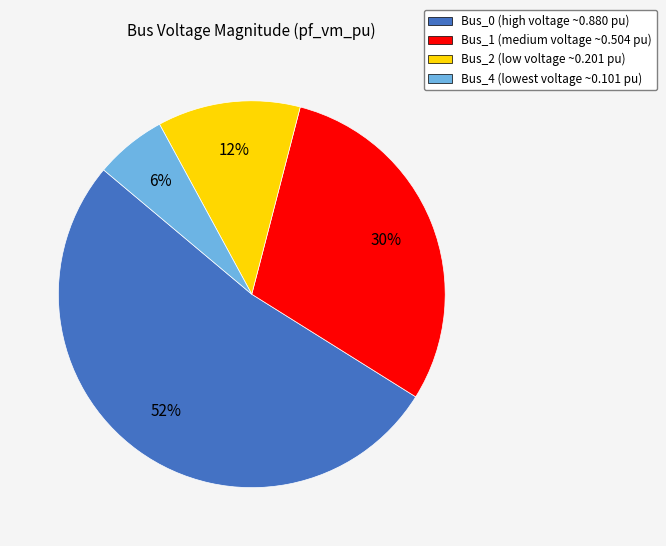

How many segments does this pie chart have?

4